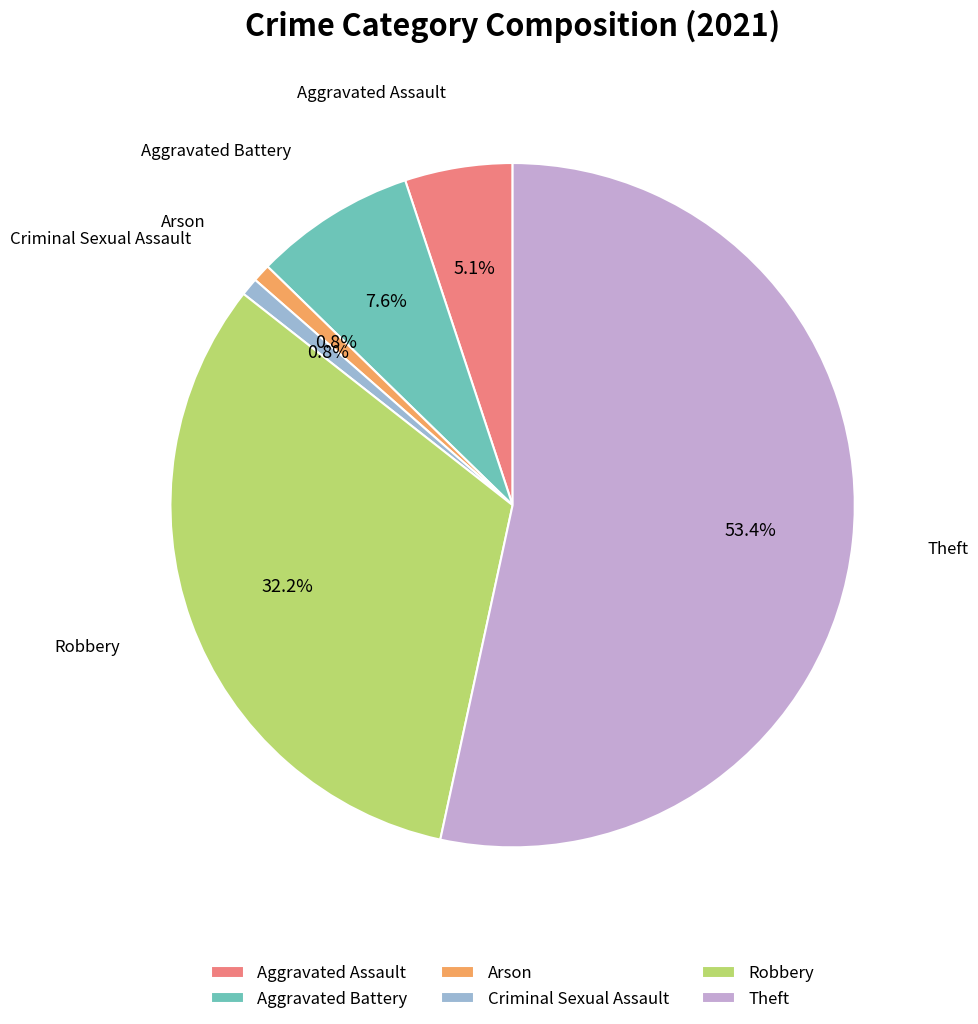

To the nearest percent, what is the combined percentage of Arson and Robbery?

33%